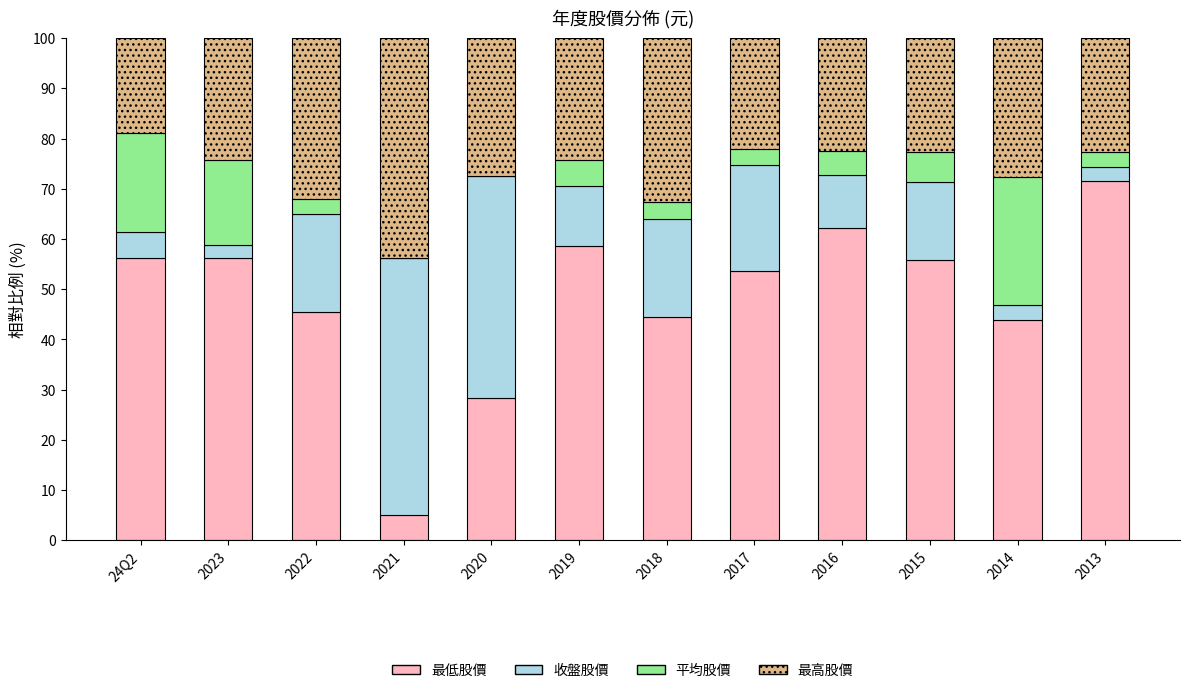

Does the chart contain stacked bars?

Yes